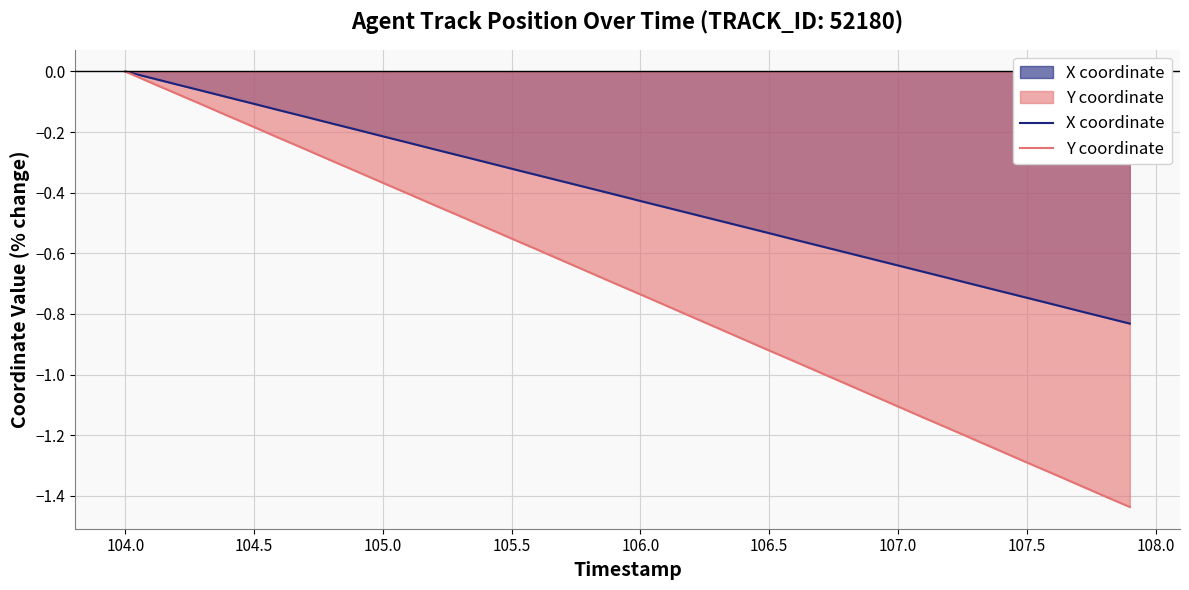

How many data points does each series have?

40